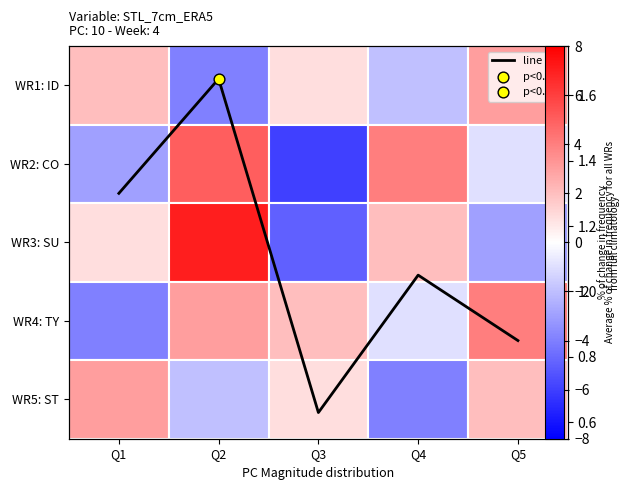

What is the difference between the values at Q2 and Q4?

0.6